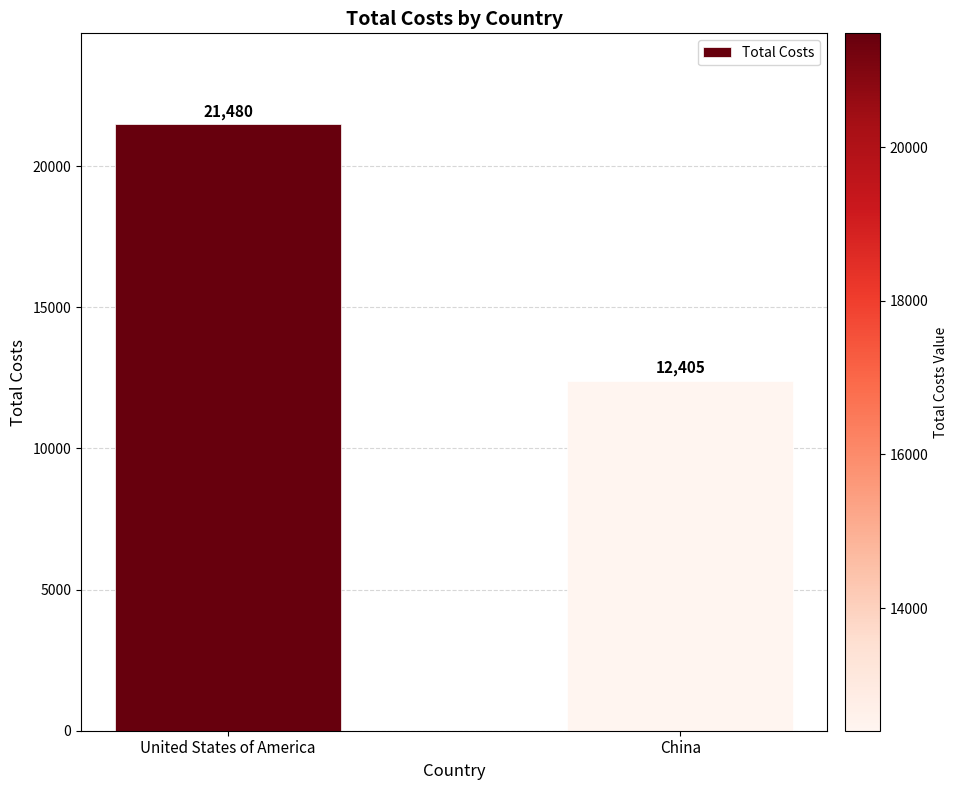

Reading right to left, what are all the values shown in this chart?

12405	21480